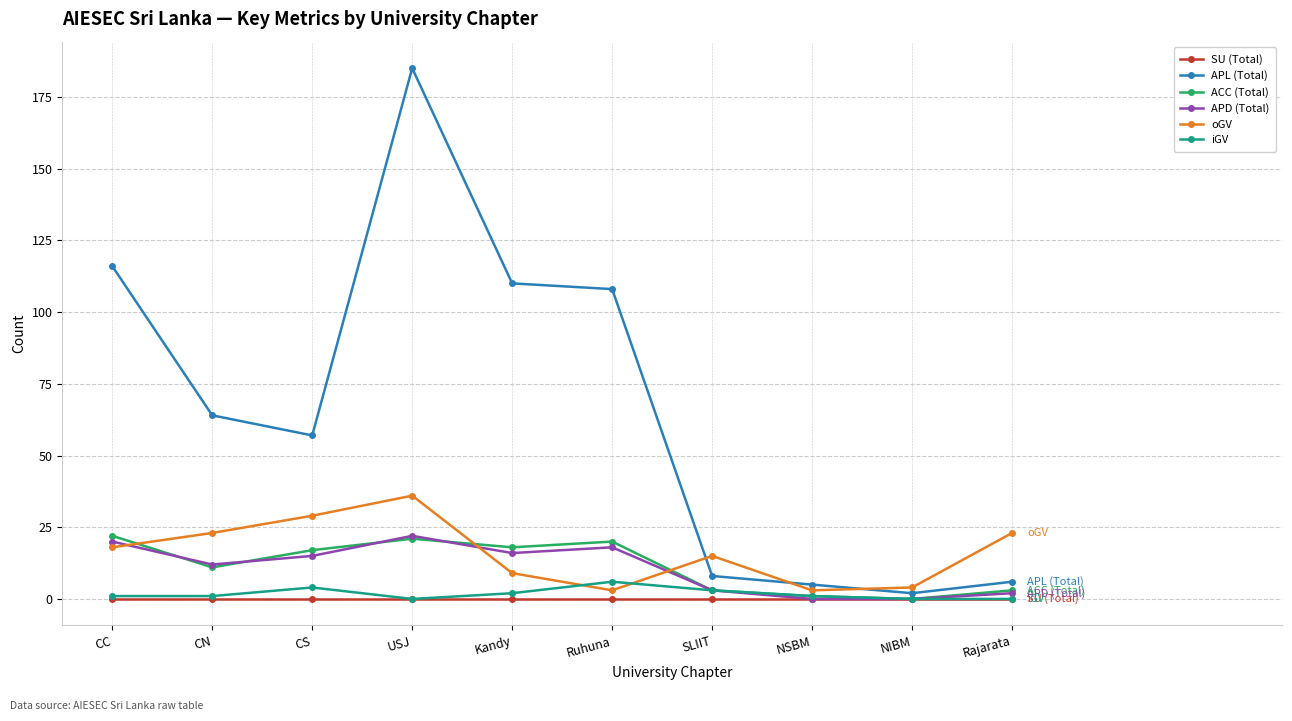

How many lines are shown in the chart?

6